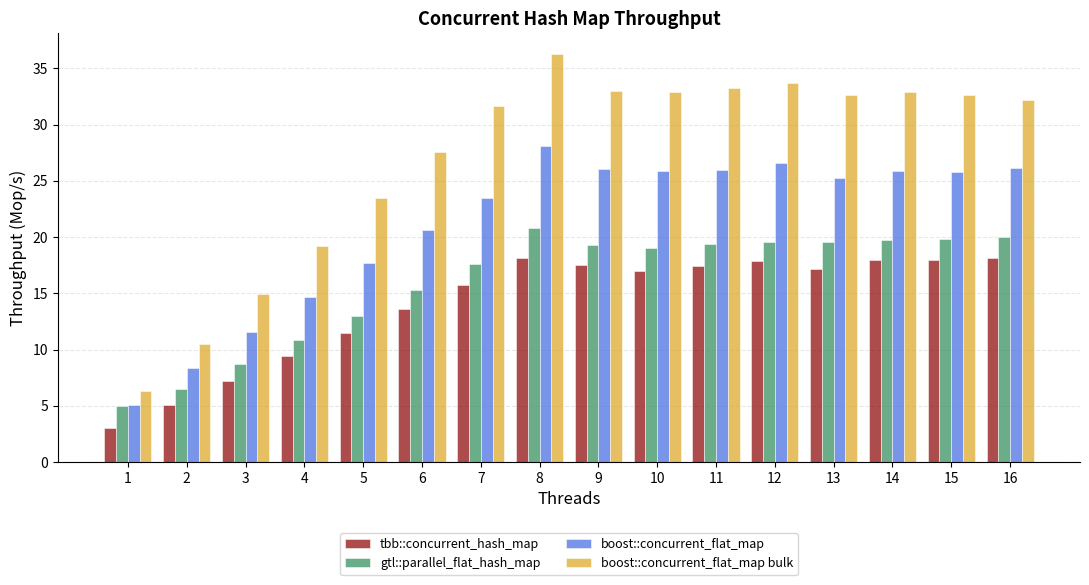

Rank the series by their maximum value, from lowest to highest.

tbb::concurrent_hash_map, gtl::parallel_flat_hash_map, boost::concurrent_flat_map, boost::concurrent_flat_map bulk